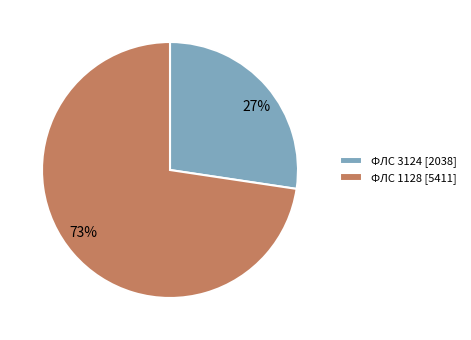

How many slices are in this pie chart?

2